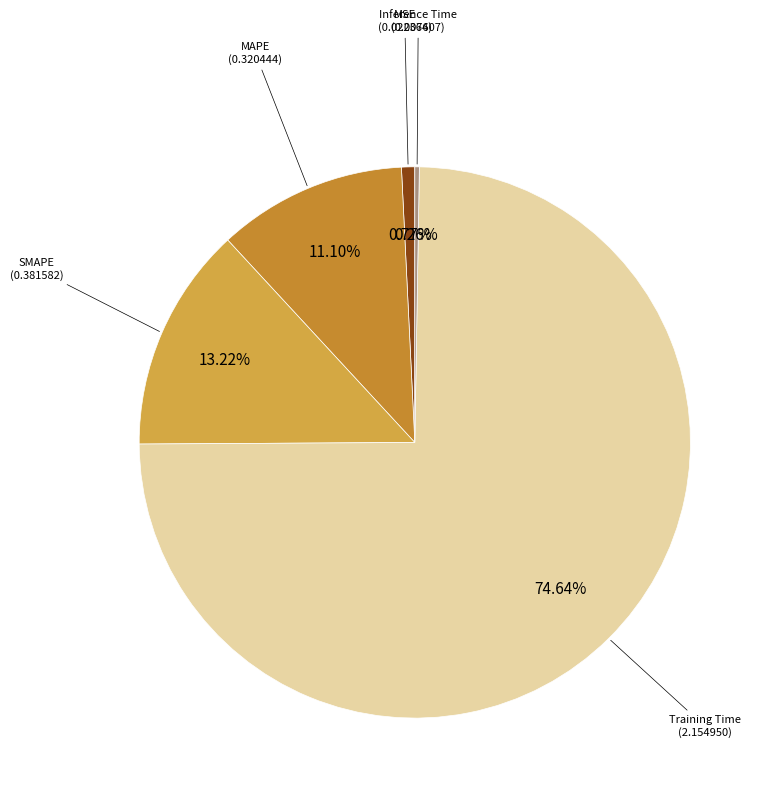

Which slice is the largest?

Training Time